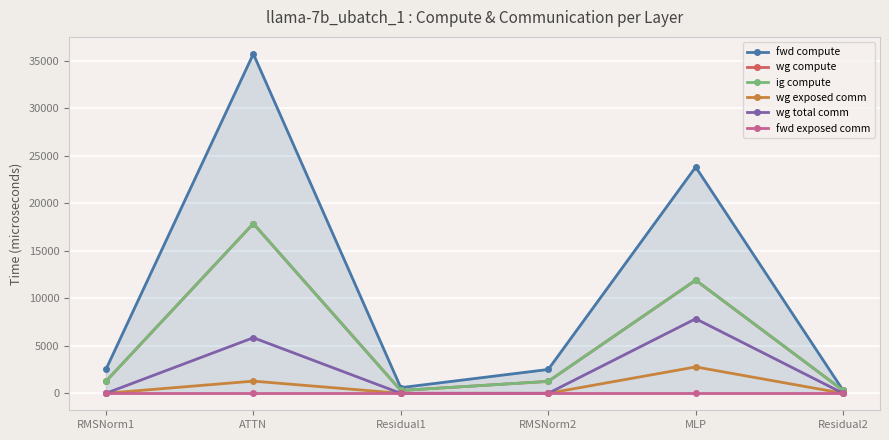

How many data points in fwd compute are less than 2510?

2